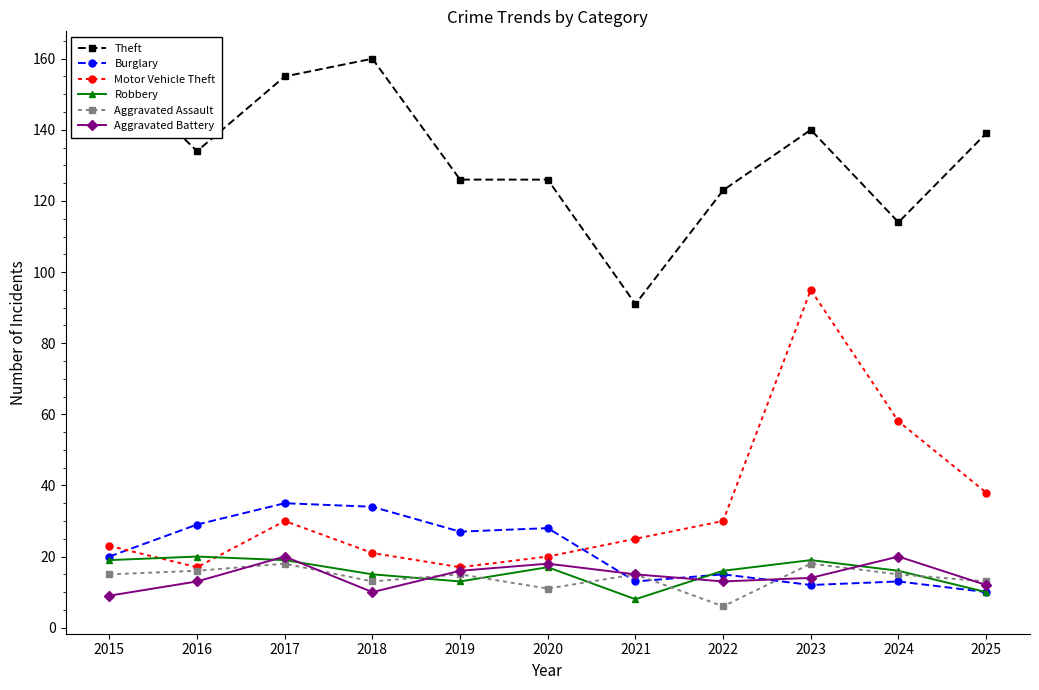

Is it true that Theft equals 45 at 2018?

False